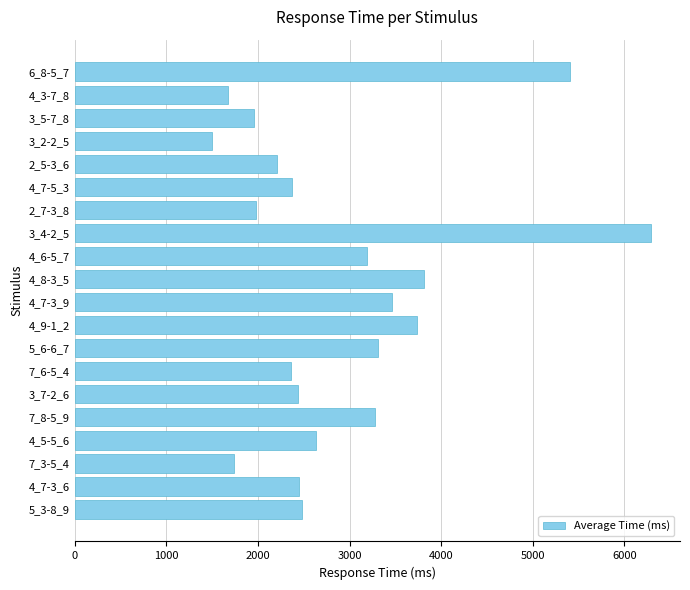

What is the difference between the maximum and minimum values?

4791